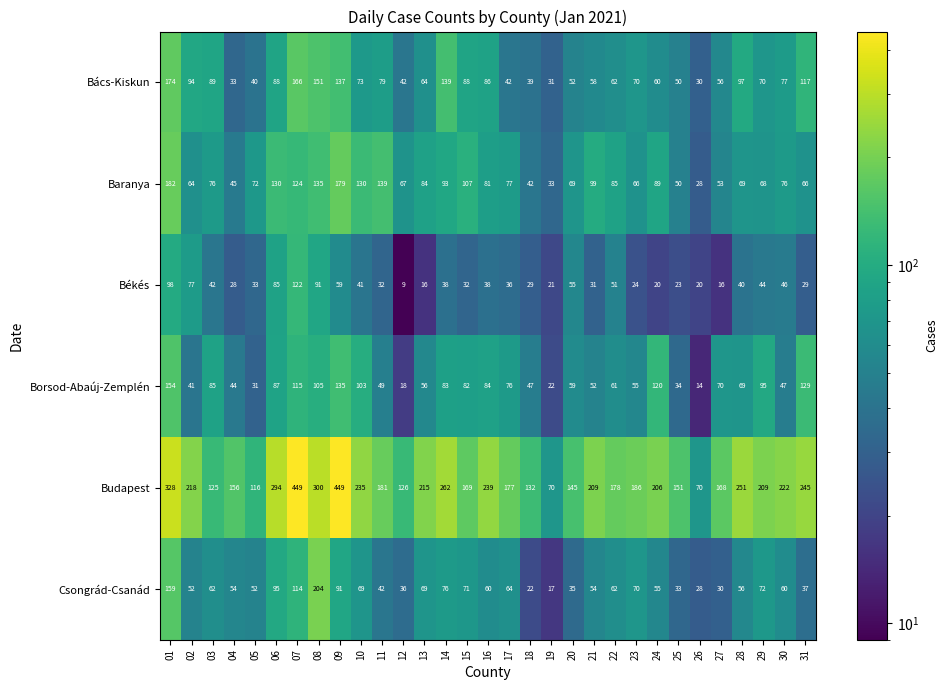

What is the sum of the Bács-Kiskun values at 11 and 17?

121